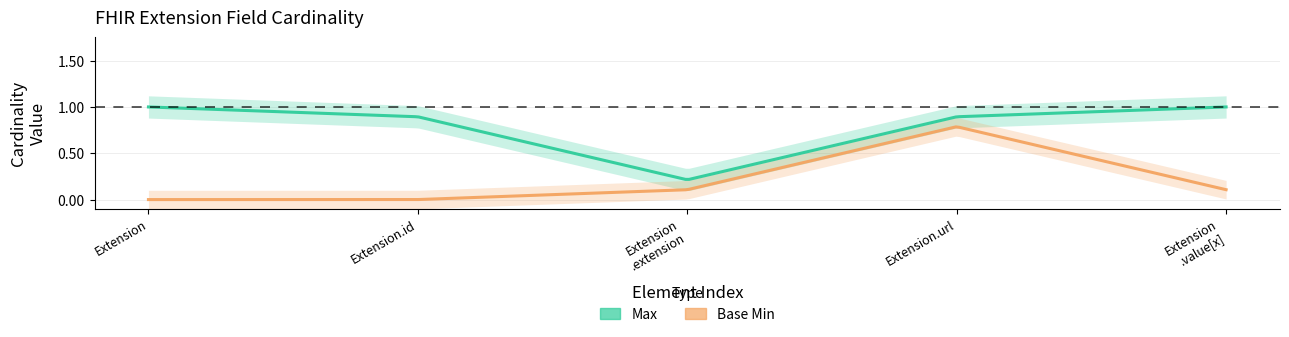

True or false: Base Min has more than 1 points higher than both neighbors.

False